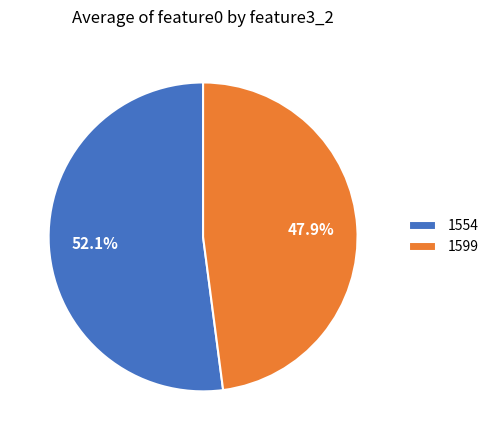

To the nearest percent, what is the difference between the largest and smallest slice percentages?

4%